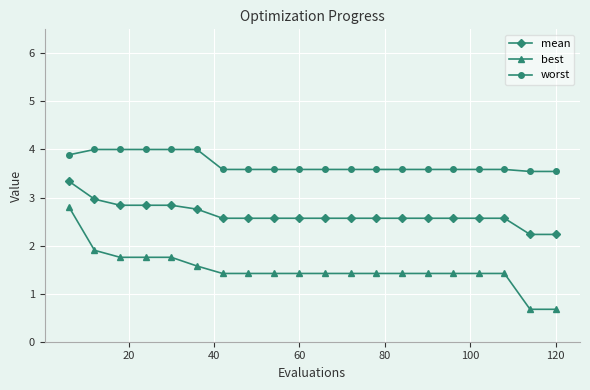

Rank the series by their average value, from highest to lowest.

worst, mean, best